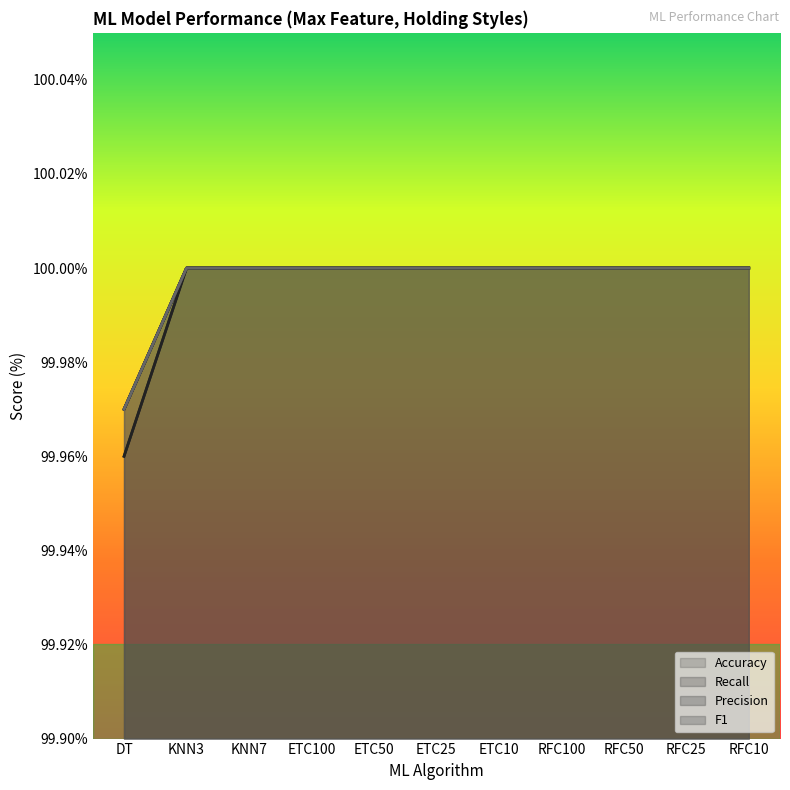

Does the chart display data point markers on the line(s)?

No